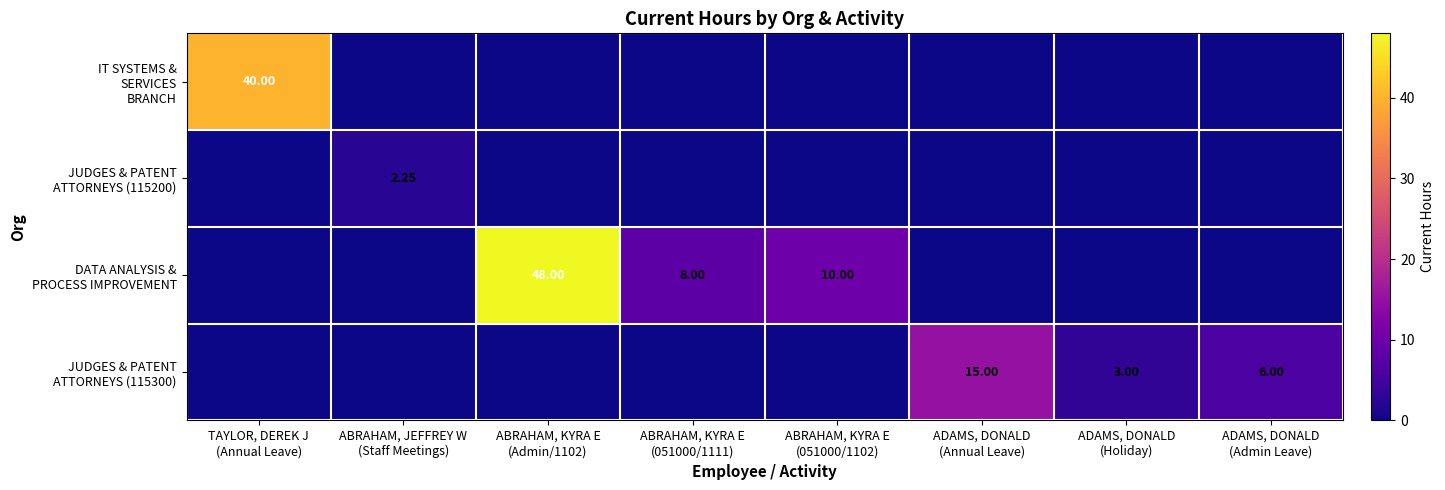

True or false: IT SYSTEMS & SERVICES BRANCH has a value of 40.0 at TAYLOR, DEREK J (Annual Leave).

True